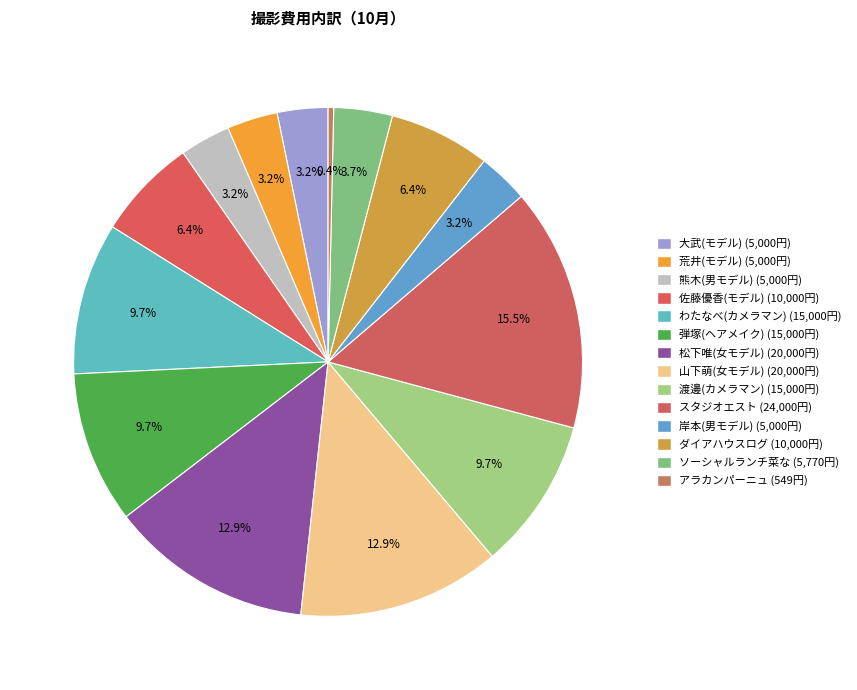

Which category has the smallest portion of the pie?

アラカンパーニュ